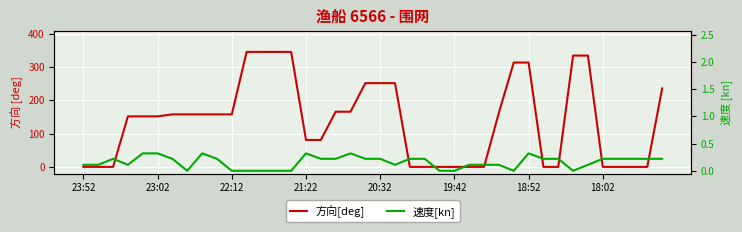

How many times do 速度[kn] and 方向[deg] cross each other?

7